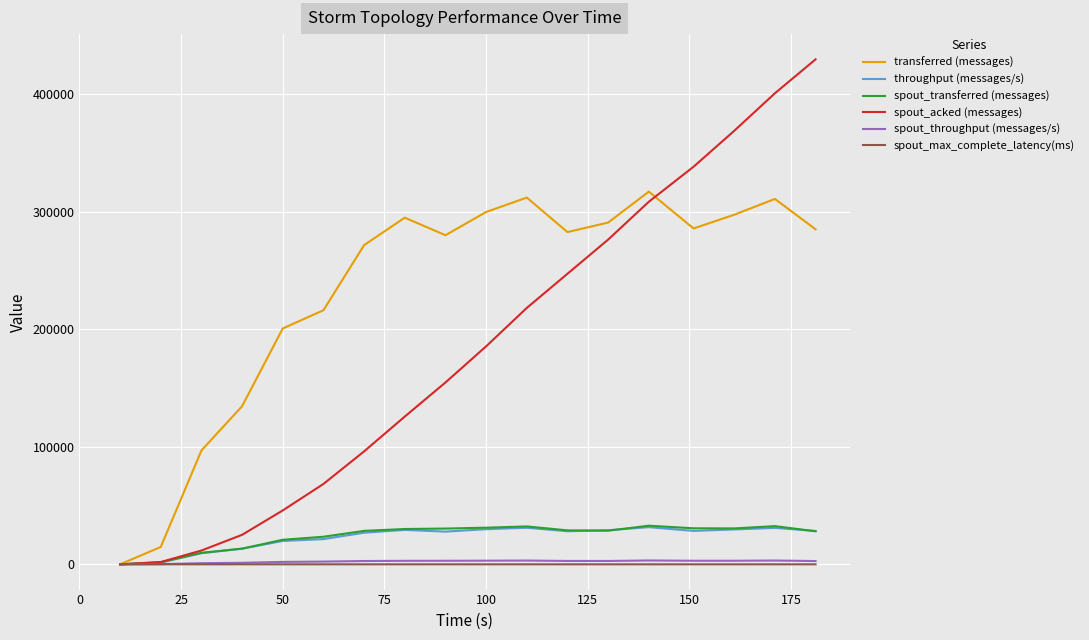

Which series has the widest spread of values?

spout_acked (messages)